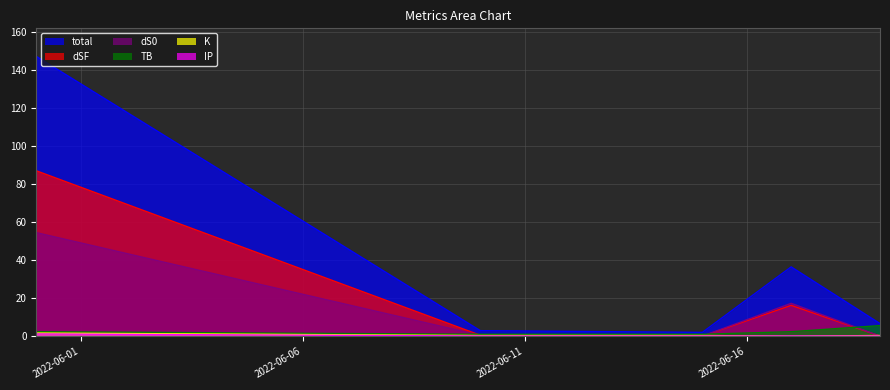

Does the chart display data point markers on the line(s)?

No